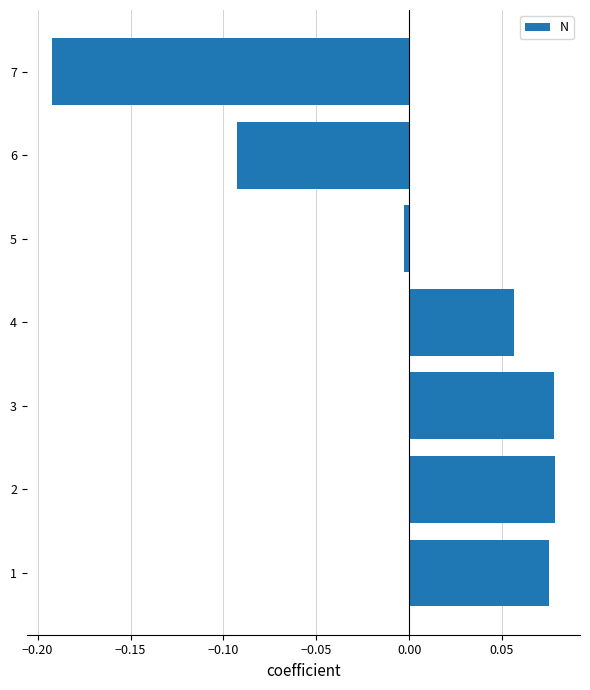

What is the change in value from 1 to 7?

-0.3